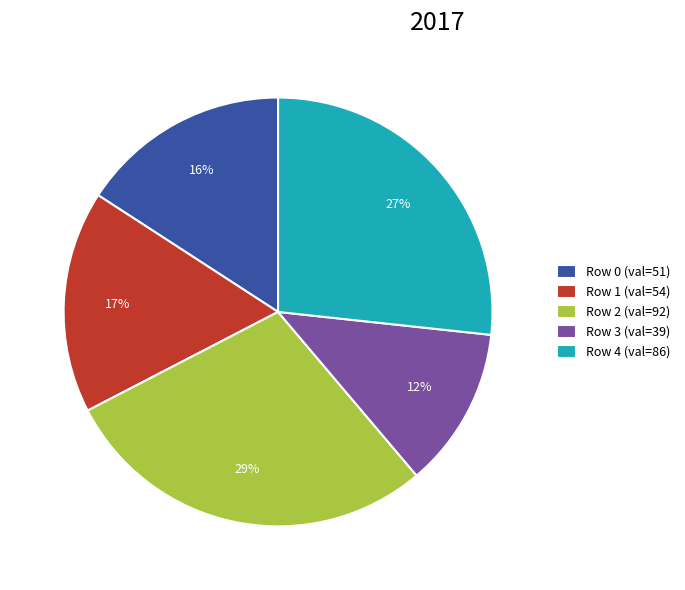

To the nearest percent, what portion does Row 3 (val=39) represent?

12%